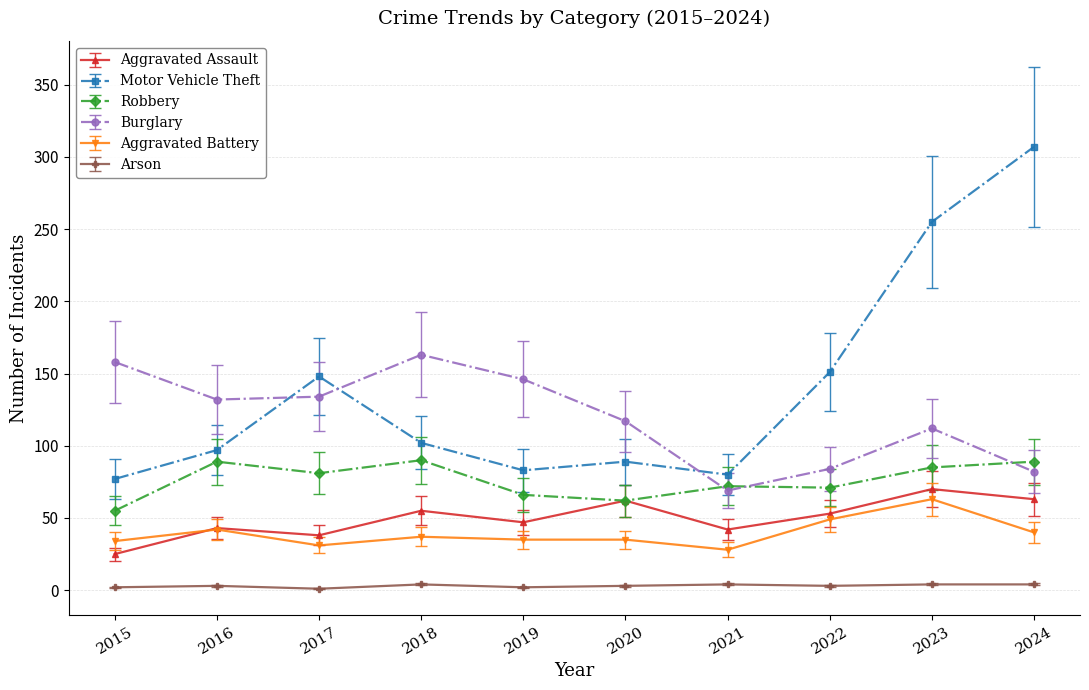

Which series has the widest spread of values?

Motor Vehicle Theft